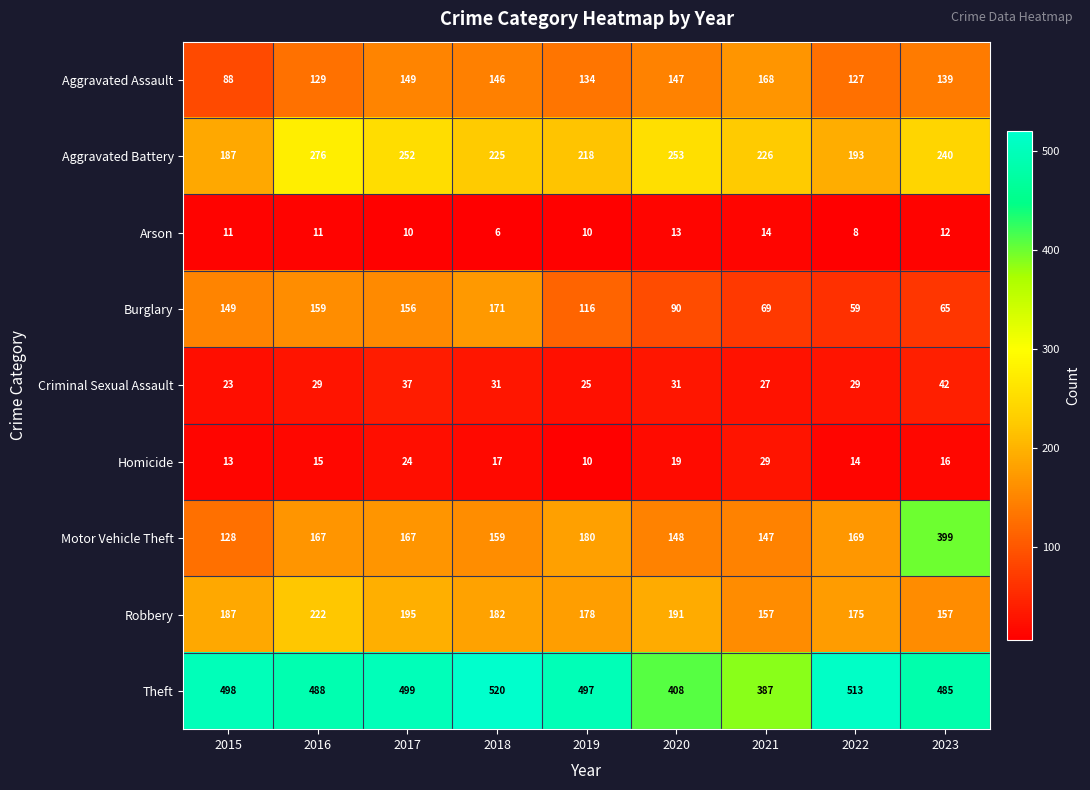

What is the spread (max minus min) of values at 2020?

395